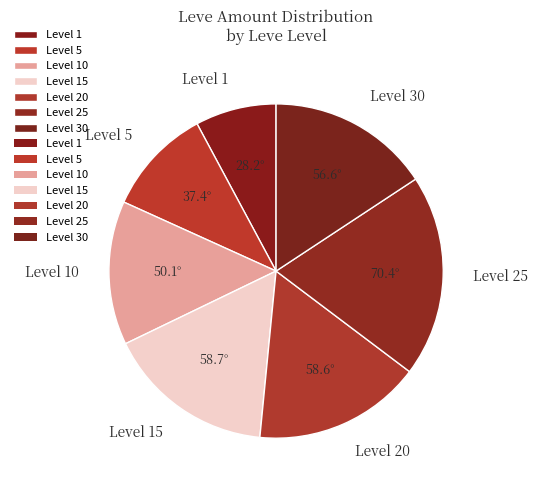

Count the number of slices in the pie.

7